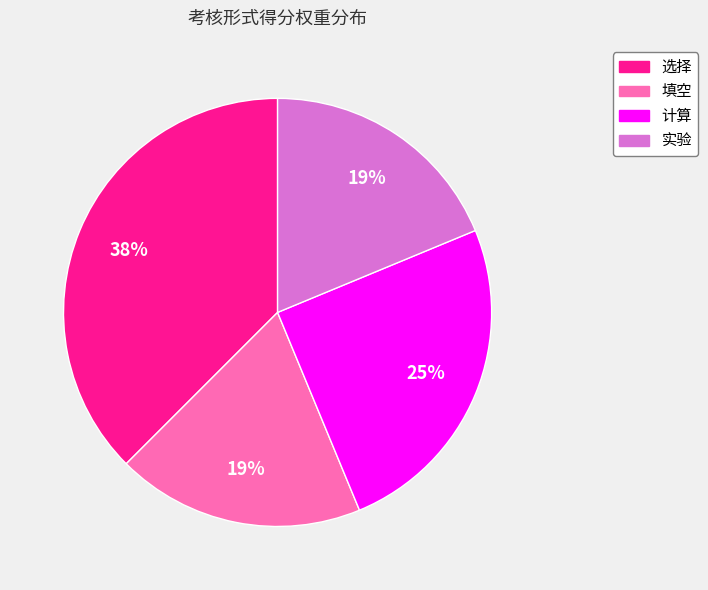

Do 填空 and 计算 together represent more than half of the pie?

No